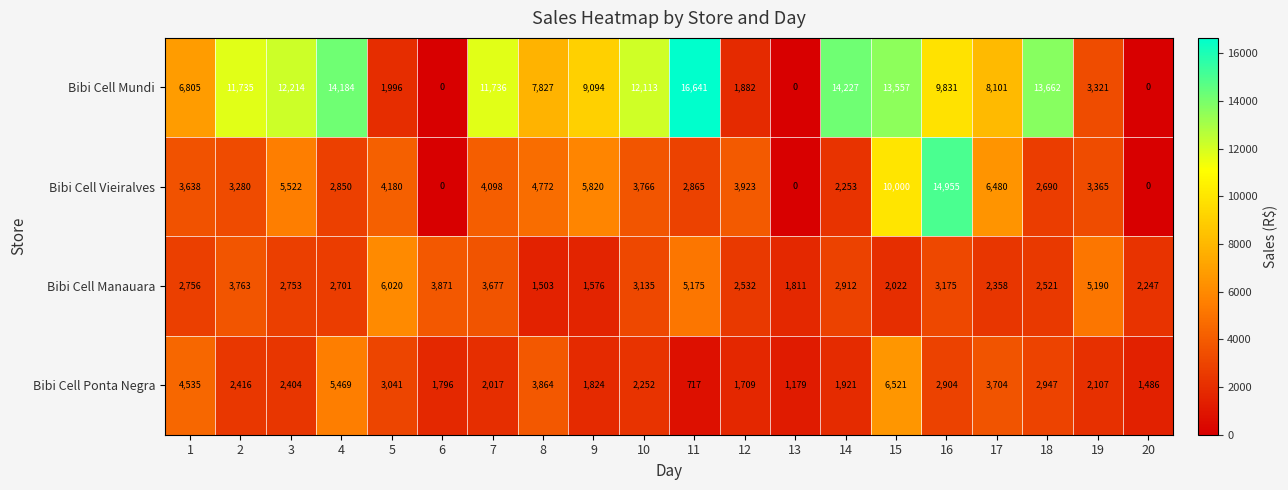

At which category is the sum across all series the highest?

15